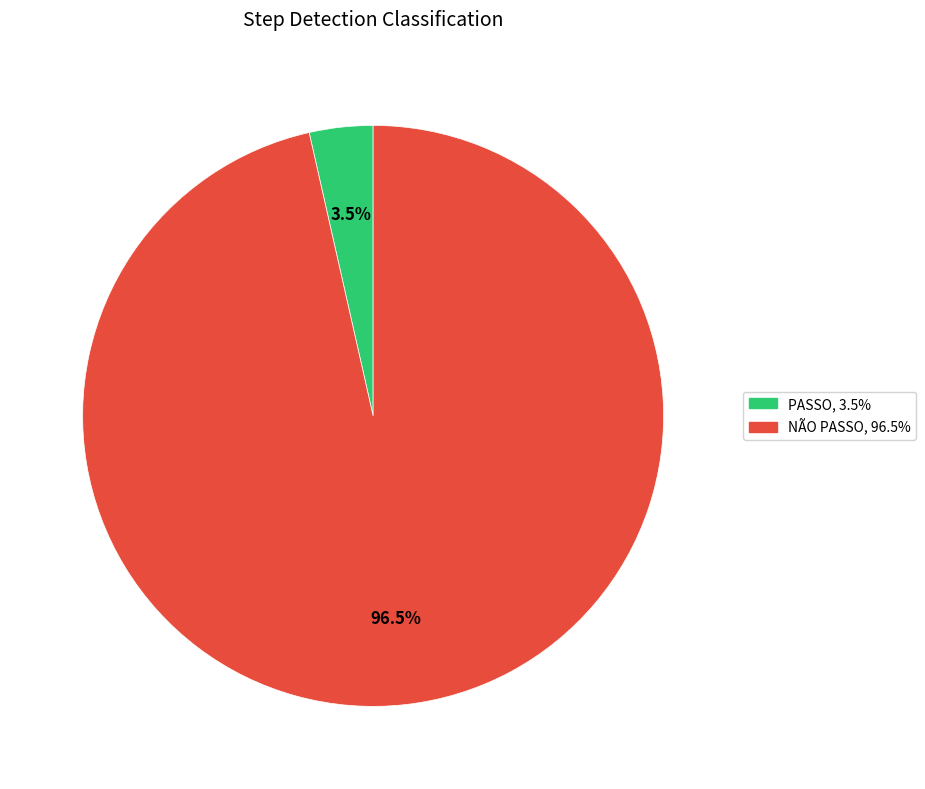

Does NÃO PASSO account for over 50% of the chart?

Yes